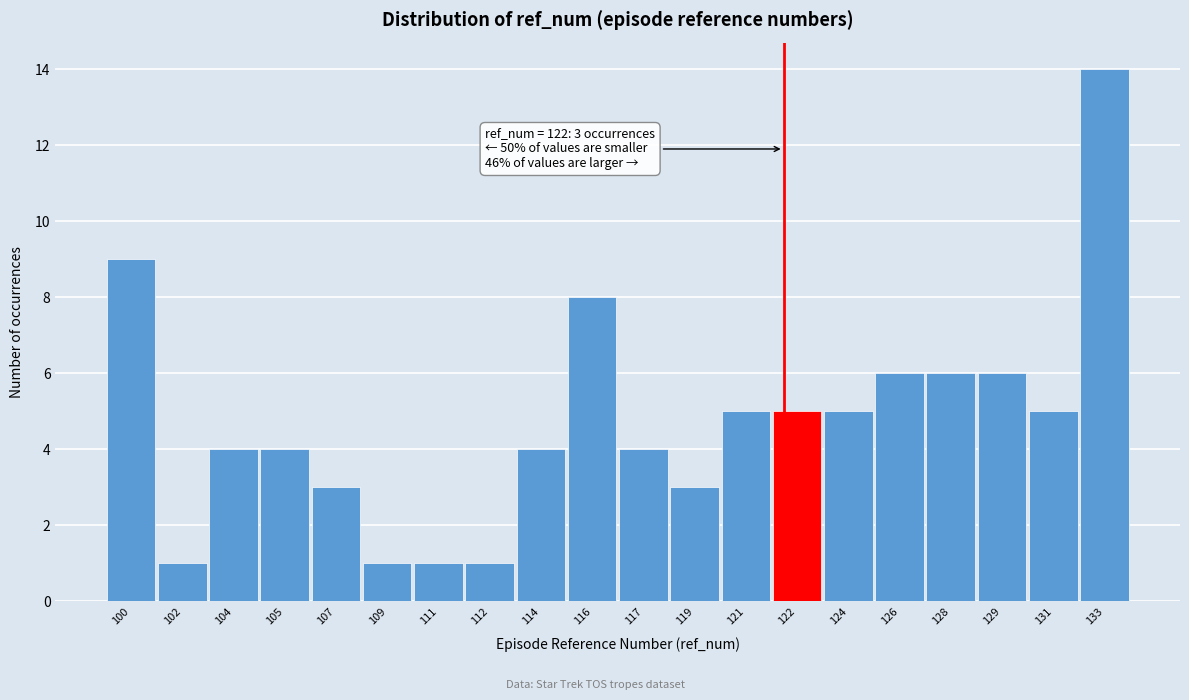

Reading left to right, transcribe all the data shown in this chart.

100=9	102=1	104=4	105=4	107=3	109=1	111=1	112=1	114=4	116=8	117=4	119=3	121=5	122=5	124=5	126=6	128=6	129=6	131=5	133=14